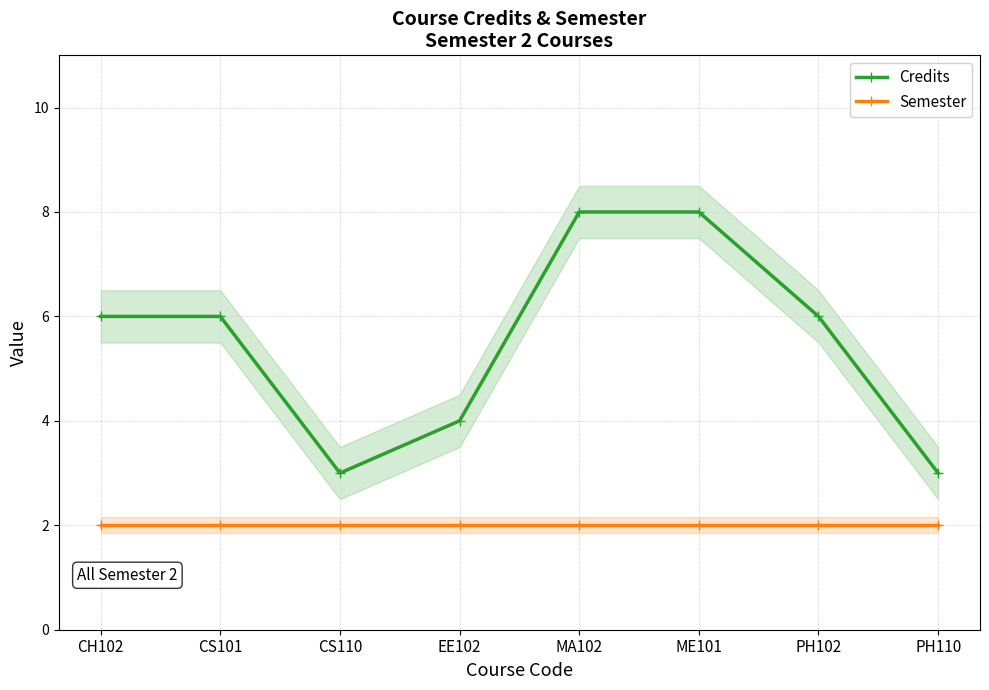

True or false: Semester has more than 0 points higher than both neighbors.

False